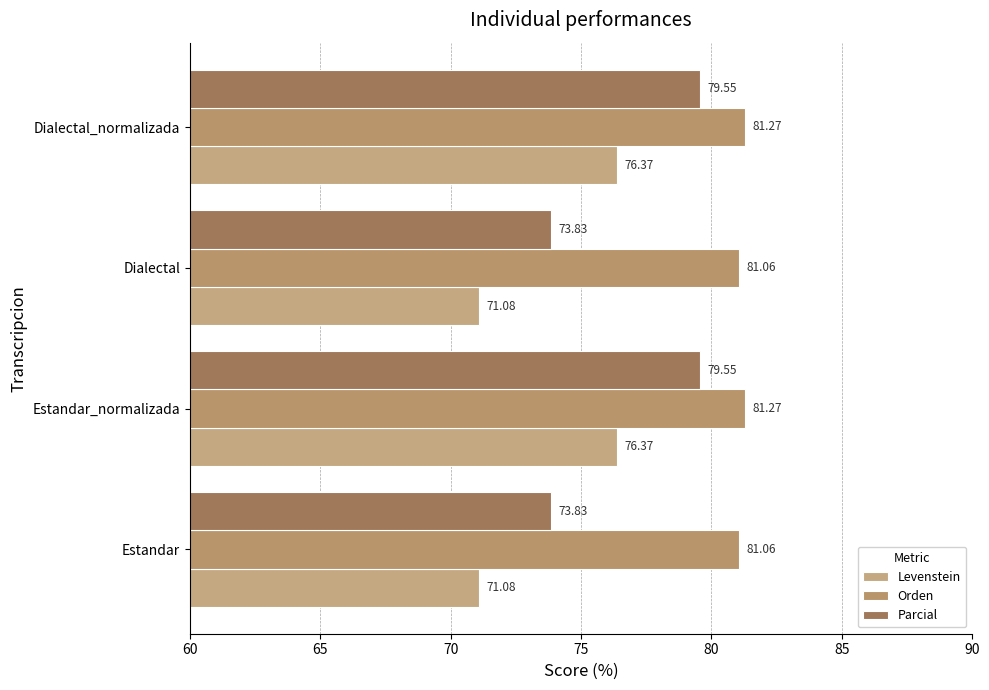

How many Orden values are between 81 and 82?

4